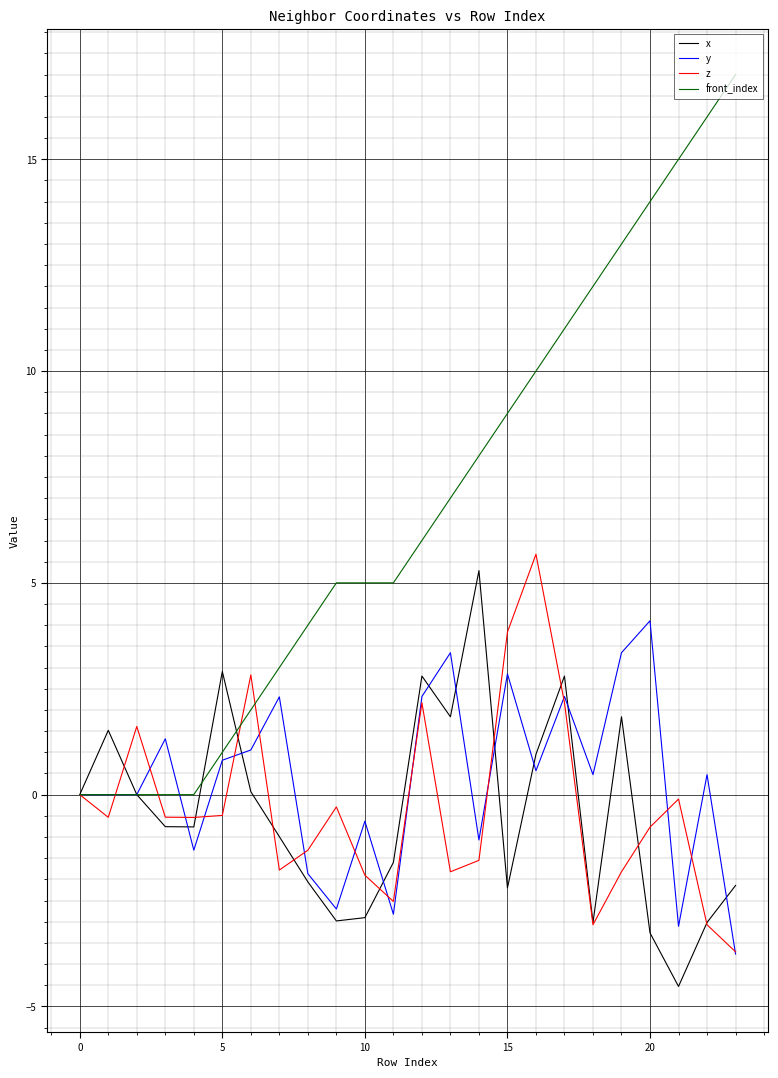

What is the maximum value for x?

5.3